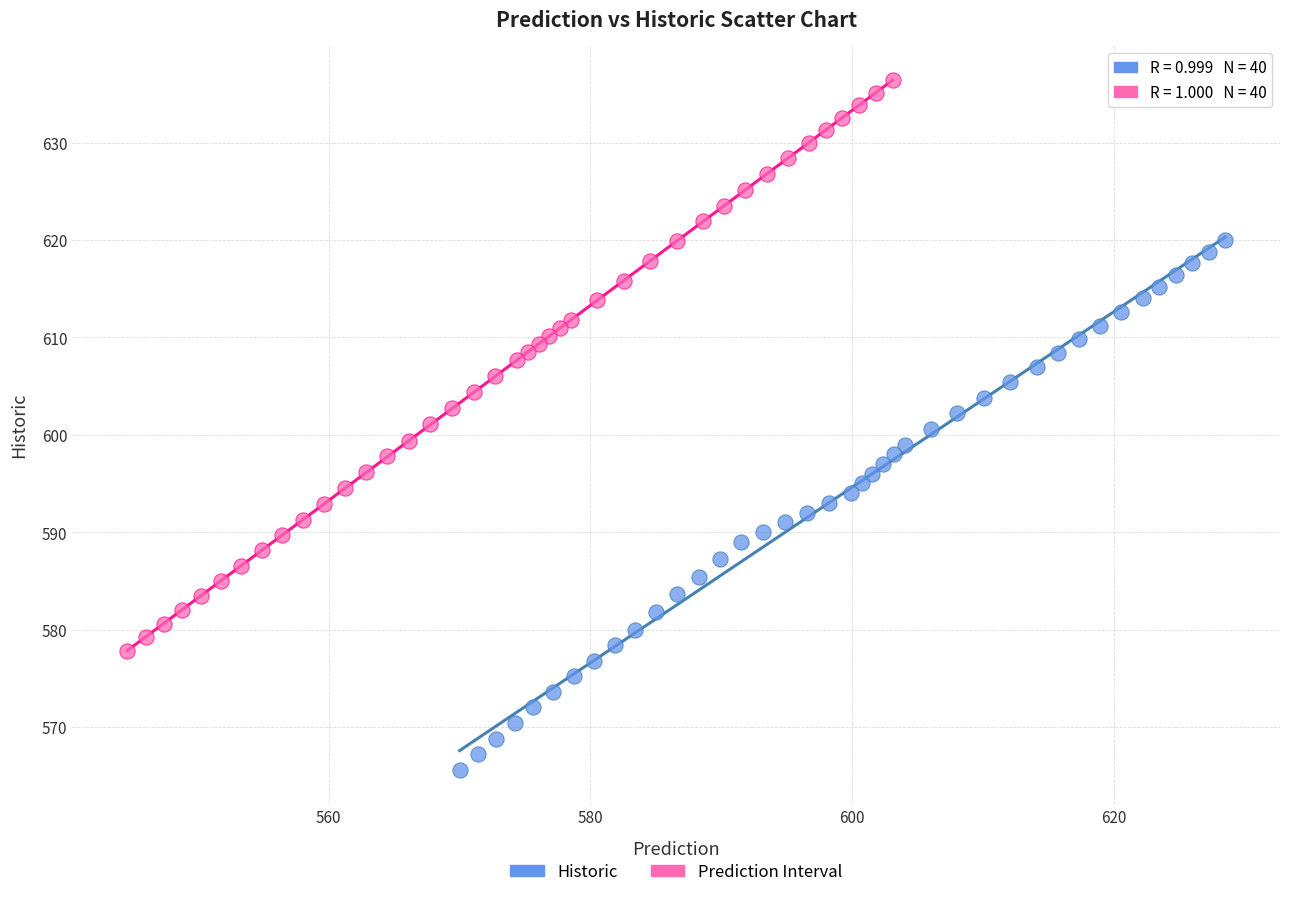

Which series reaches the minimum Y coordinate?

Historic